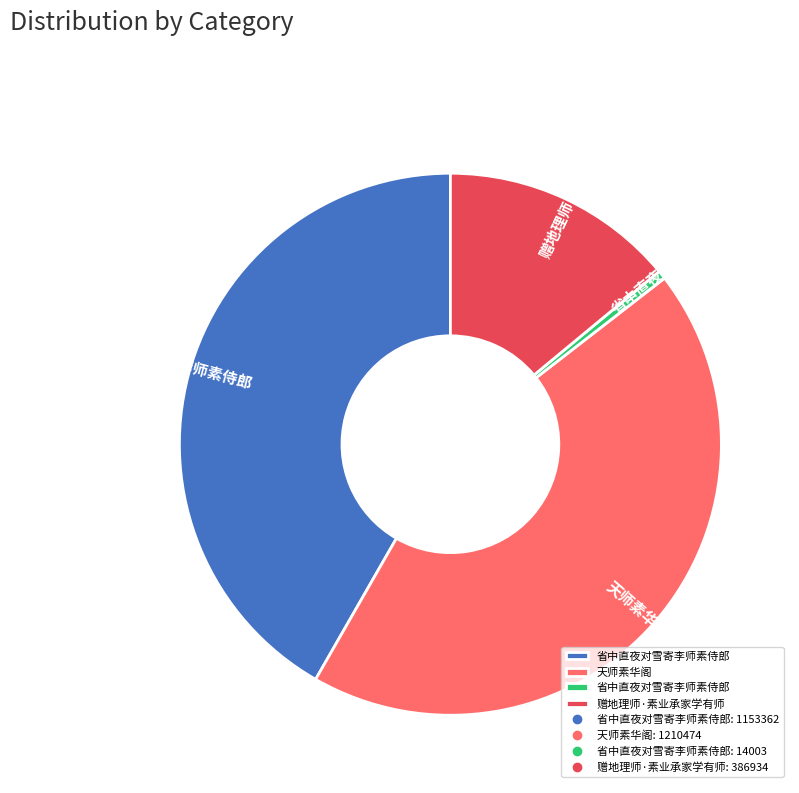

Does any single category account for the majority?

No